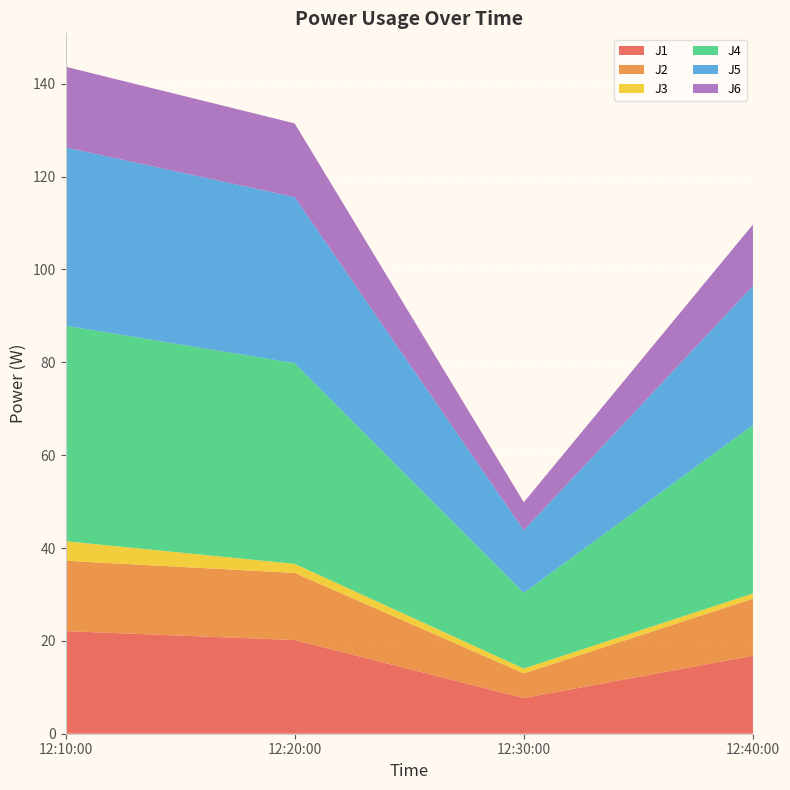

Reading right to left, transcribe all the data shown in this chart.

J1: 16.8	7.7	20.2	22.1
J2: 12.3	5.3	14.5	15.2
J3: 1.1	1.0	1.9	4.2
J4: 36.3	16.3	43.2	46.4
J5: 30.0	13.5	35.8	38.4
J6: 13.2	6.0	15.9	17.4